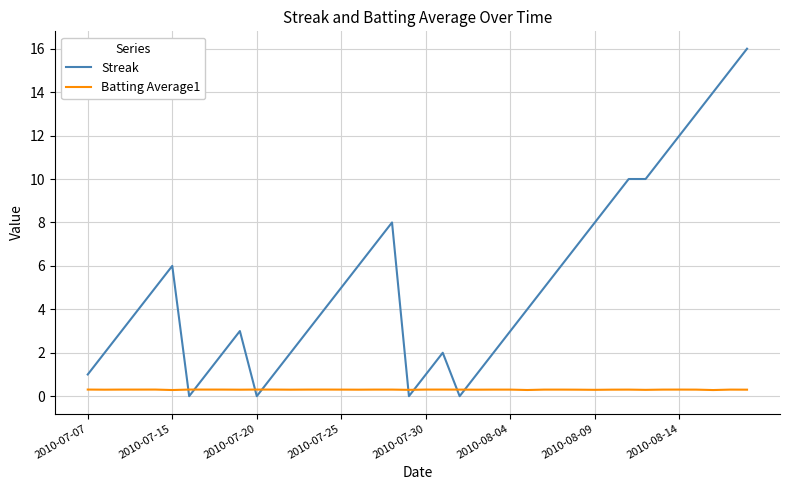

True or false: Streak and Batting Average1 intersect in this chart.

True